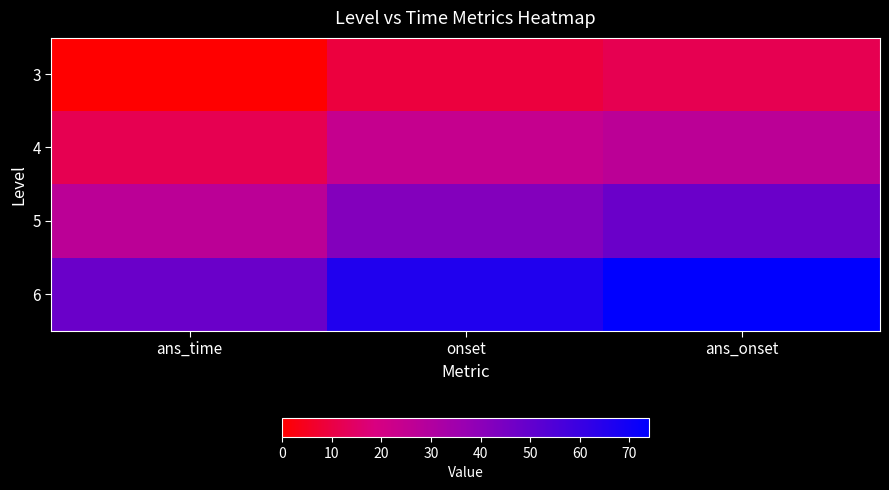

Rank the series by their maximum value, from lowest to highest.

3, 4, 5, 6